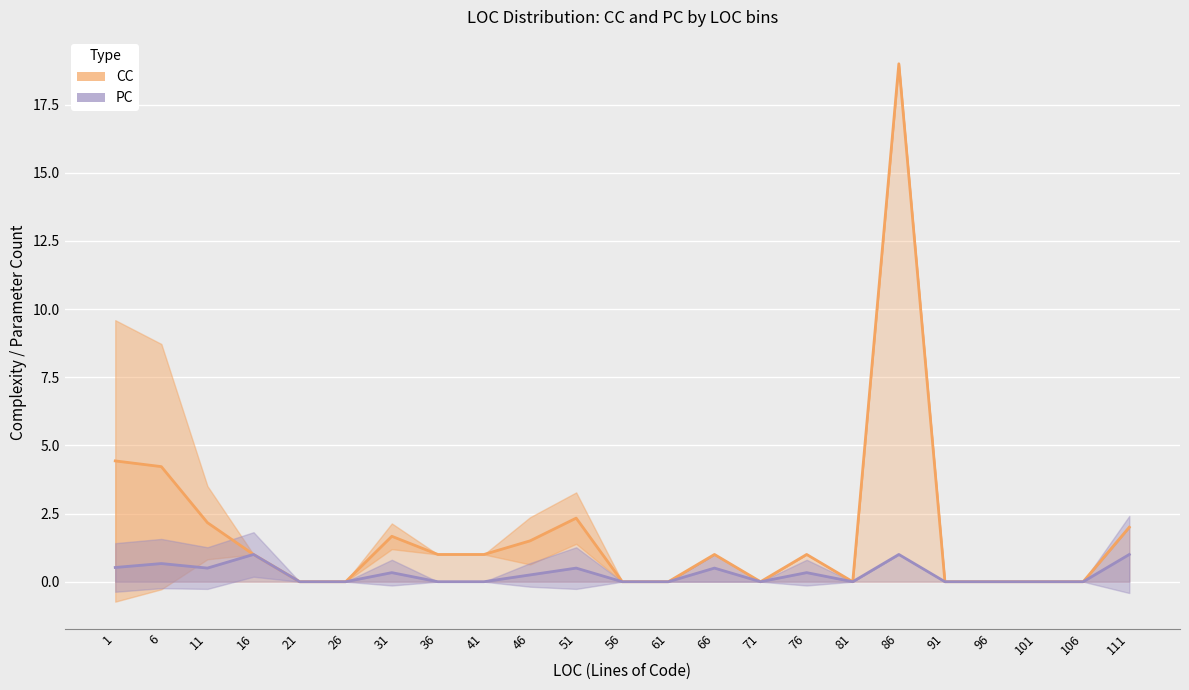

How many values in CC are above zero?

13